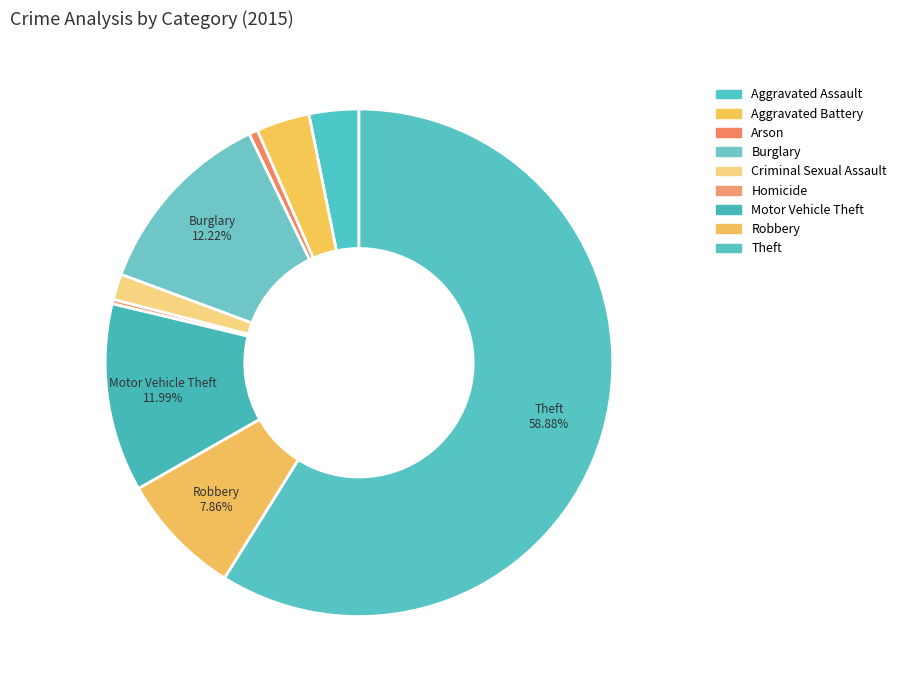

What is the change in value from Arson to Motor Vehicle Theft?

+202